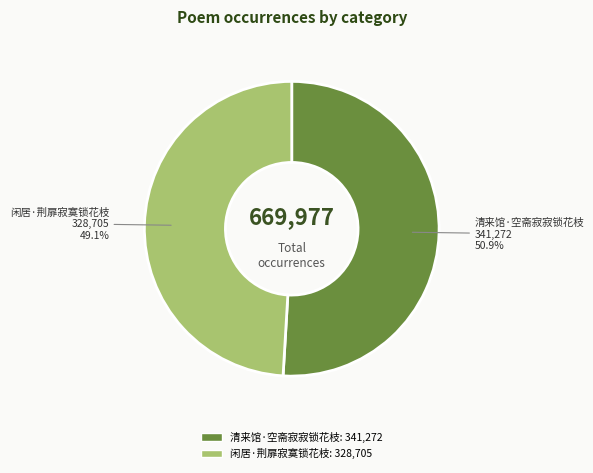

Count the number of slices in the pie.

2